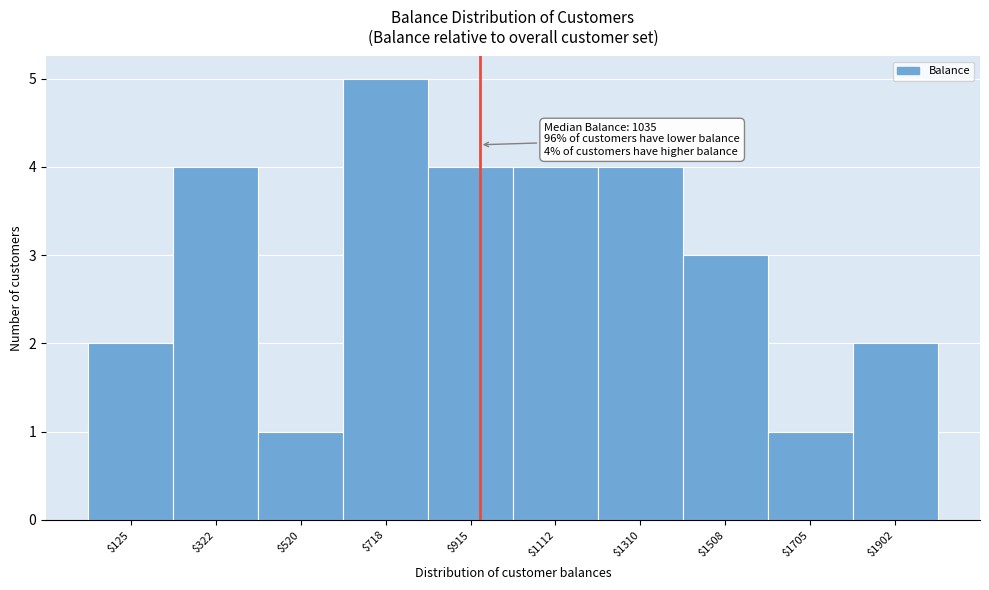

Reading right to left, transcribe all the data shown in this chart.

2	1	3	4	4	4	5	1	4	2